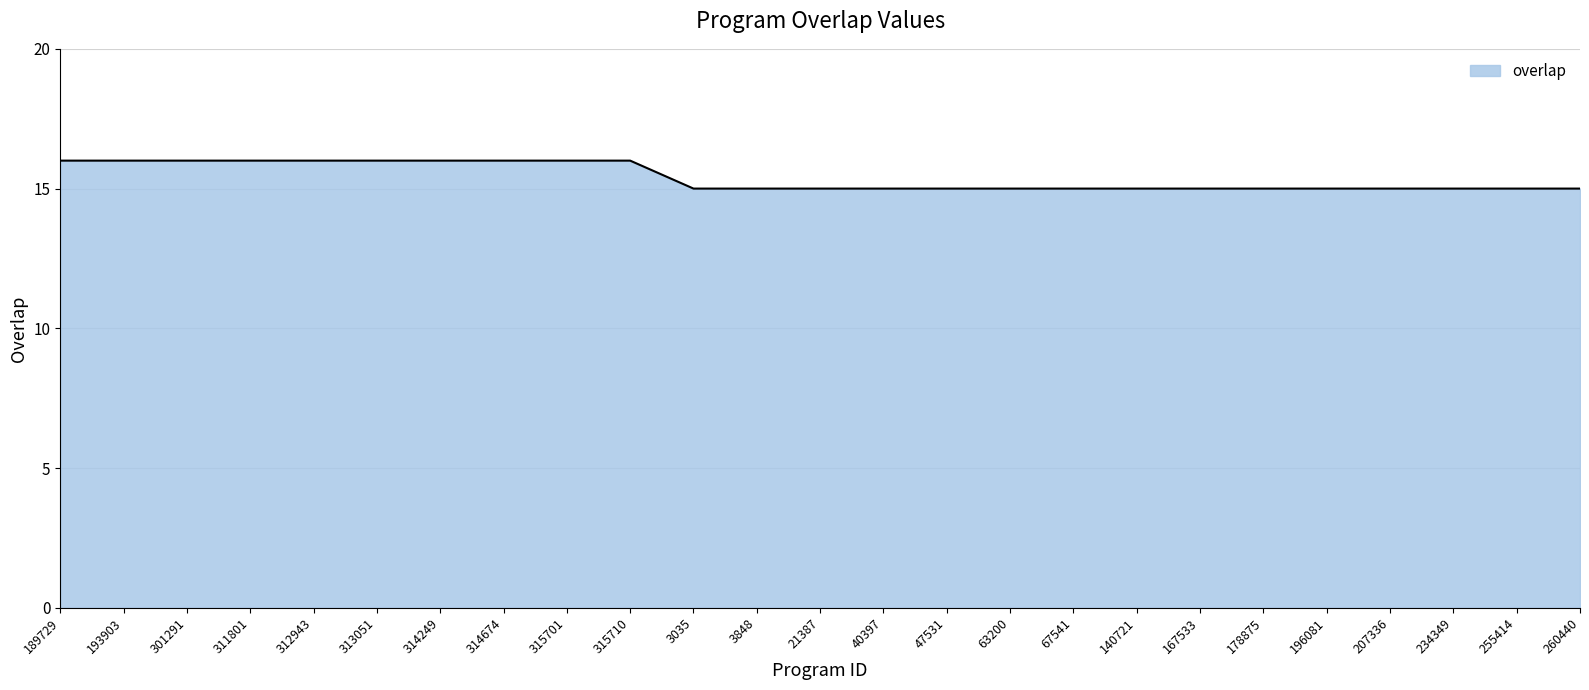

How many distinct data groups are displayed?

1